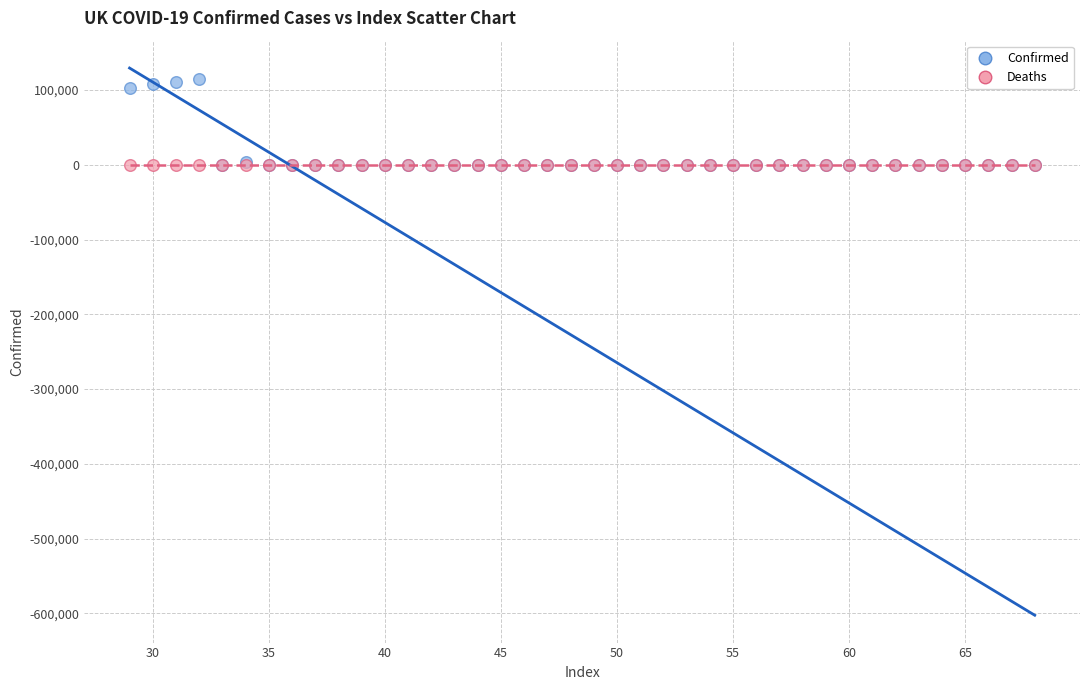

Which series contains the highest Y value?

Confirmed